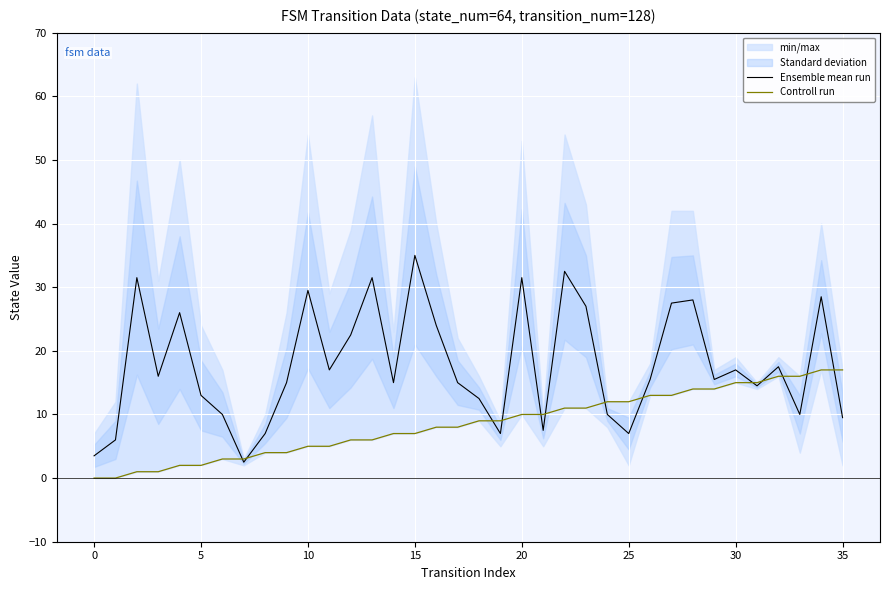

How many lines are shown in the chart?

2